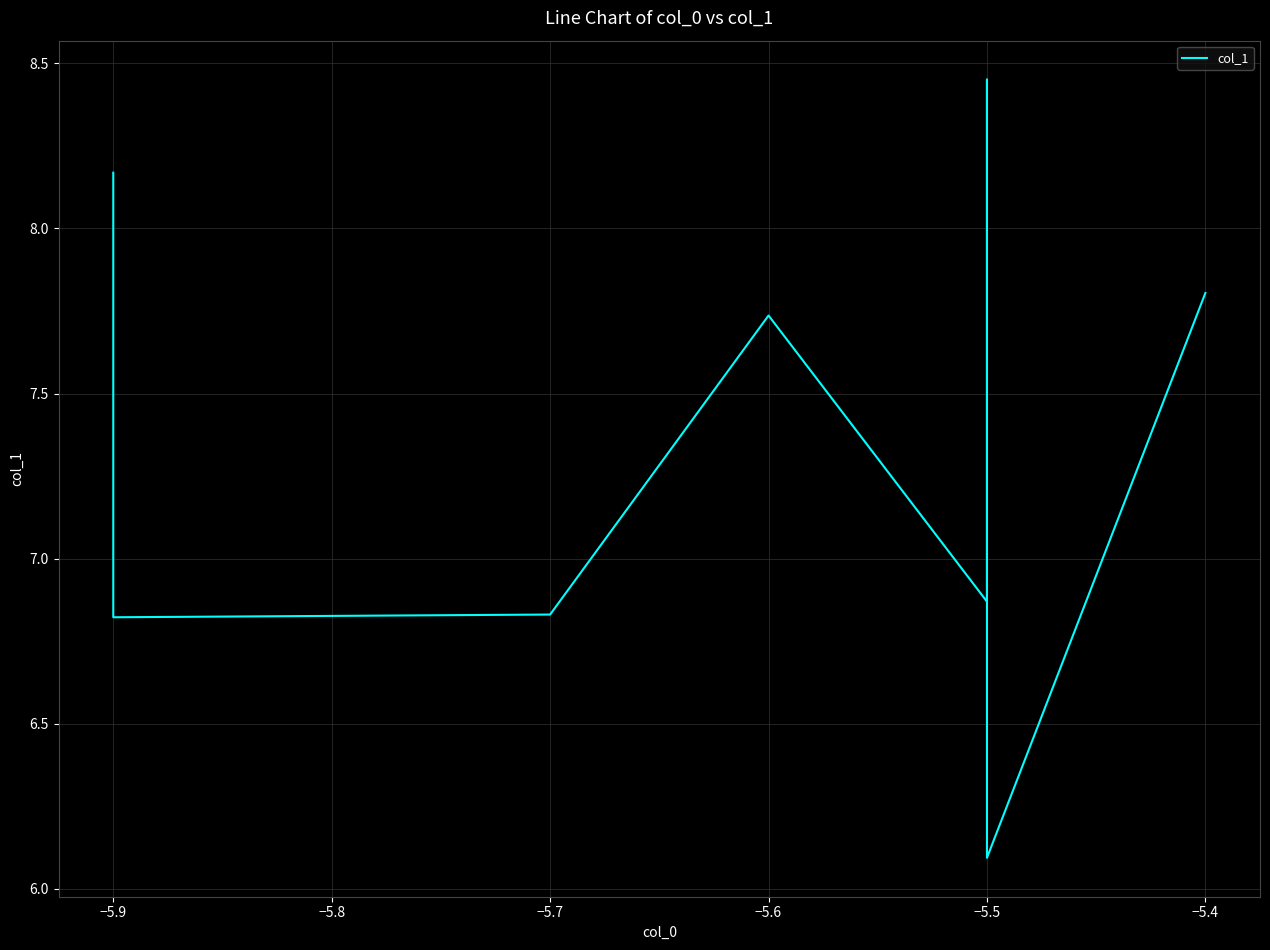

Does the chart display data point markers on the line(s)?

No